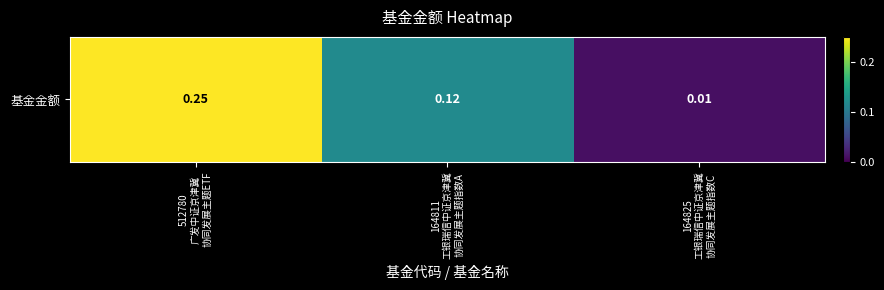

Count the number of categories in the chart.

3